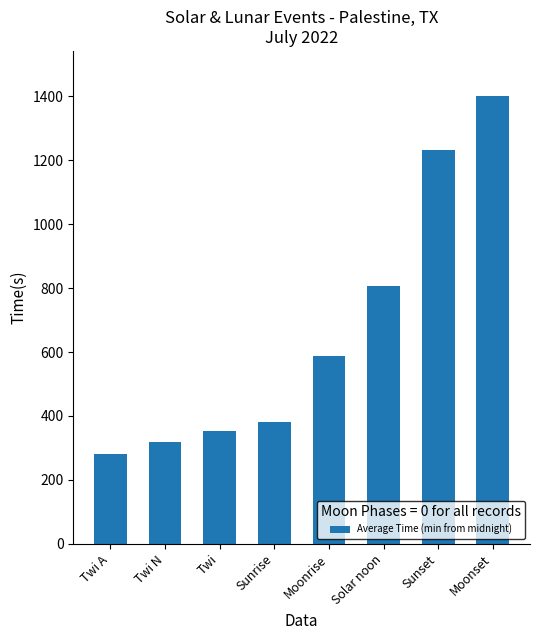

Reading right to left, extract all data points from this chart.

Moonset=1402	Sunset=1232	Solar noon=807	Moonrise=589	Sunrise=381	Twi=353	Twi N=319	Twi A=282